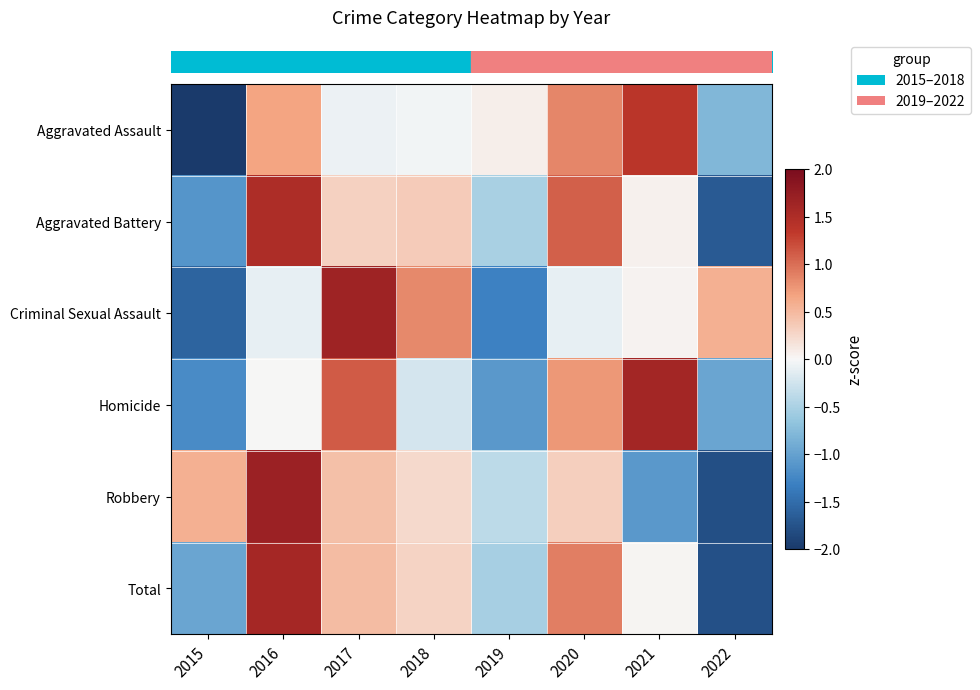

Reading left to right, list all the values displayed in this chart.

row_0: 2015=-2.1	2016=0.7	2017=-0.1	2018=-0.0	2019=0.1	2020=0.8	2021=1.4	2022=-0.8
row_1: 2015=-1.1	2016=1.5	2017=0.3	2018=0.3	2019=-0.5	2020=1.1	2021=0.1	2022=-1.7
row_2: 2015=-1.6	2016=-0.1	2017=1.6	2018=0.8	2019=-1.3	2020=-0.1	2021=0.0	2022=0.6
row_3: 2015=-1.2	2016=0.0	2017=1.1	2018=-0.2	2019=-1.1	2020=0.7	2021=1.6	2022=-1.0
row_4: 2015=0.6	2016=1.7	2017=0.4	2018=0.2	2019=-0.4	2020=0.3	2021=-1.1	2022=-1.8
row_5: 2015=-1.0	2016=1.6	2017=0.5	2018=0.3	2019=-0.5	2020=0.9	2021=0.0	2022=-1.8